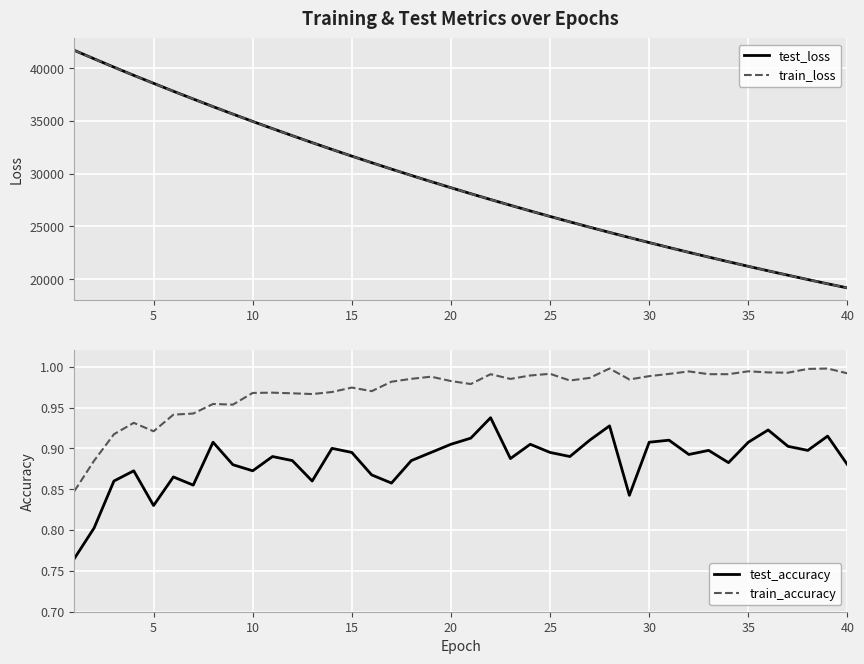

The value of test_loss at 35 is 21221.0. True or false?

True